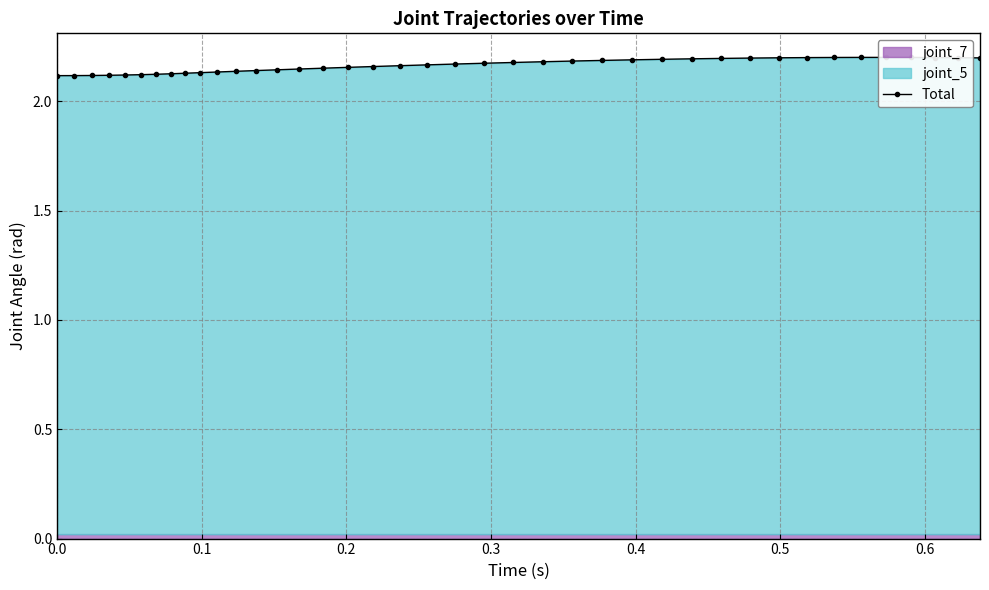

How many values are between 2 and 3?

40